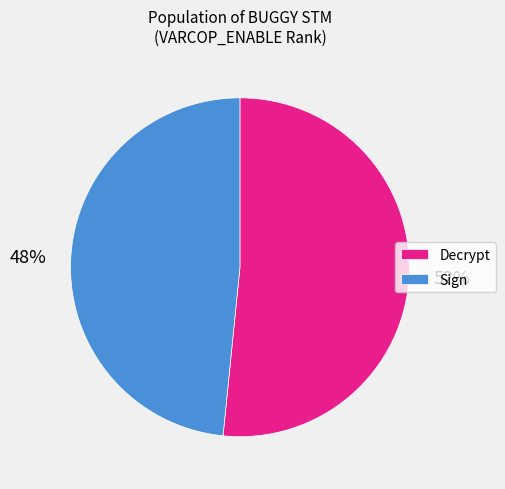

Do Decrypt and Sign together represent more than half of the pie?

Yes